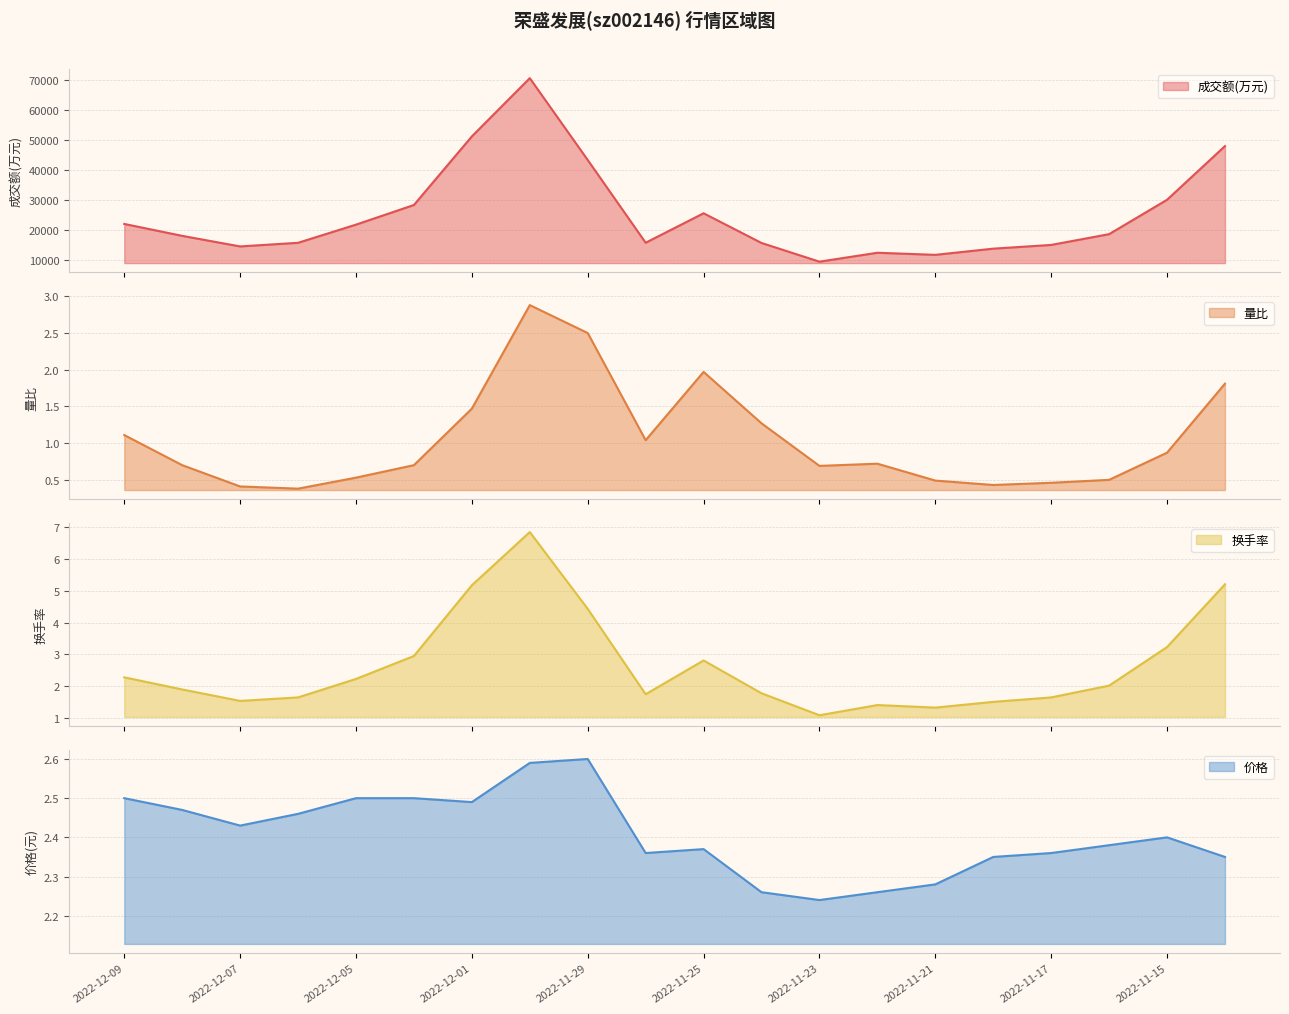

Between which two adjacent categories do 价格 and 换手率 first intersect?

2022-12-05 and 2022-12-02